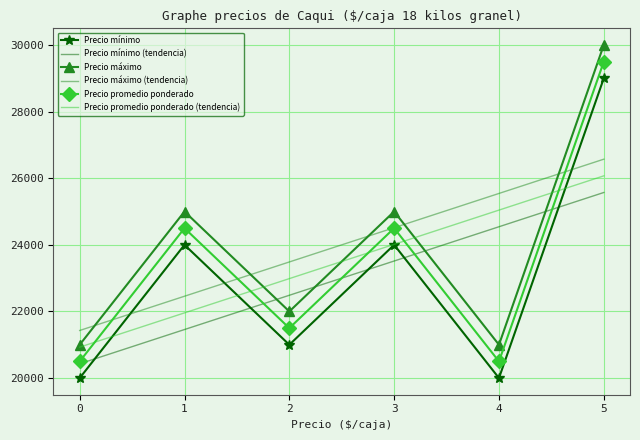

Is it true that Precio máximo equals 21000.0 at 4?

True